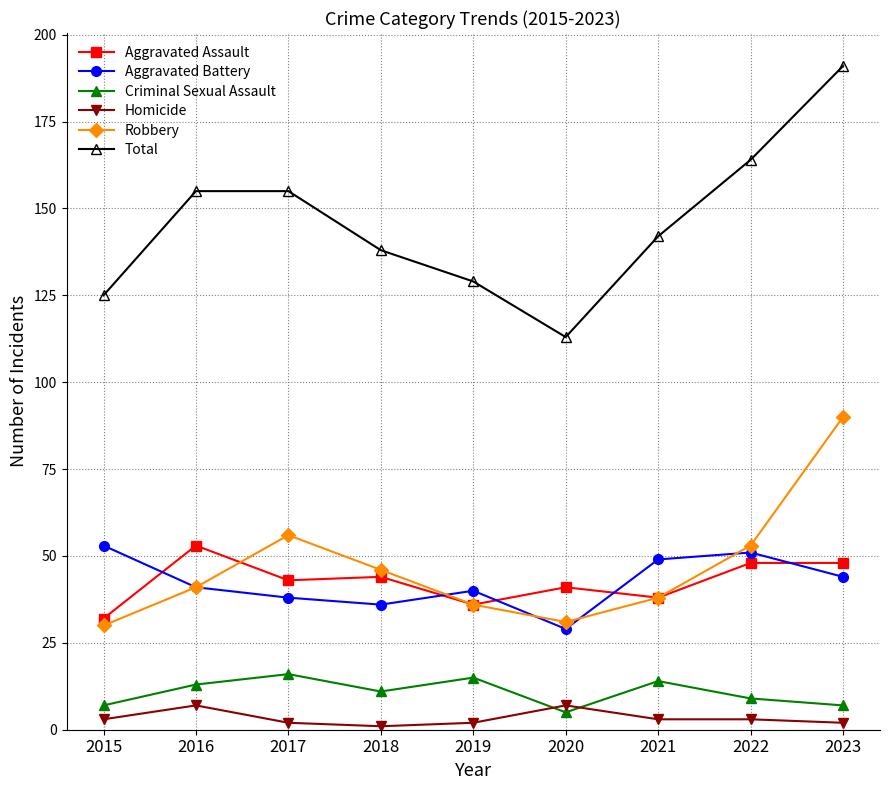

What is the maximum value shown in the chart?

191